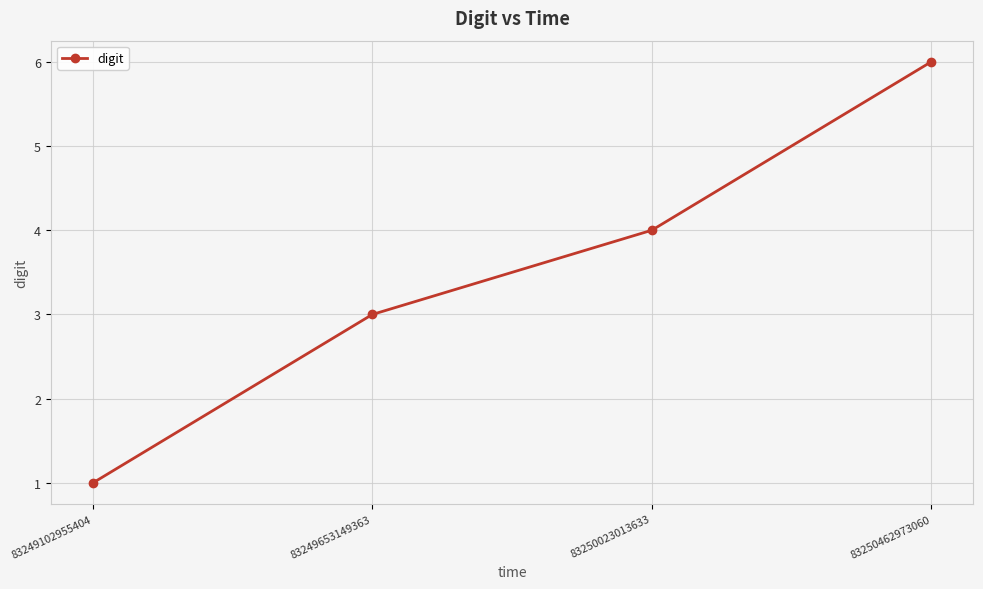

At which category does the chart reach its minimum across all series?

83249102955404